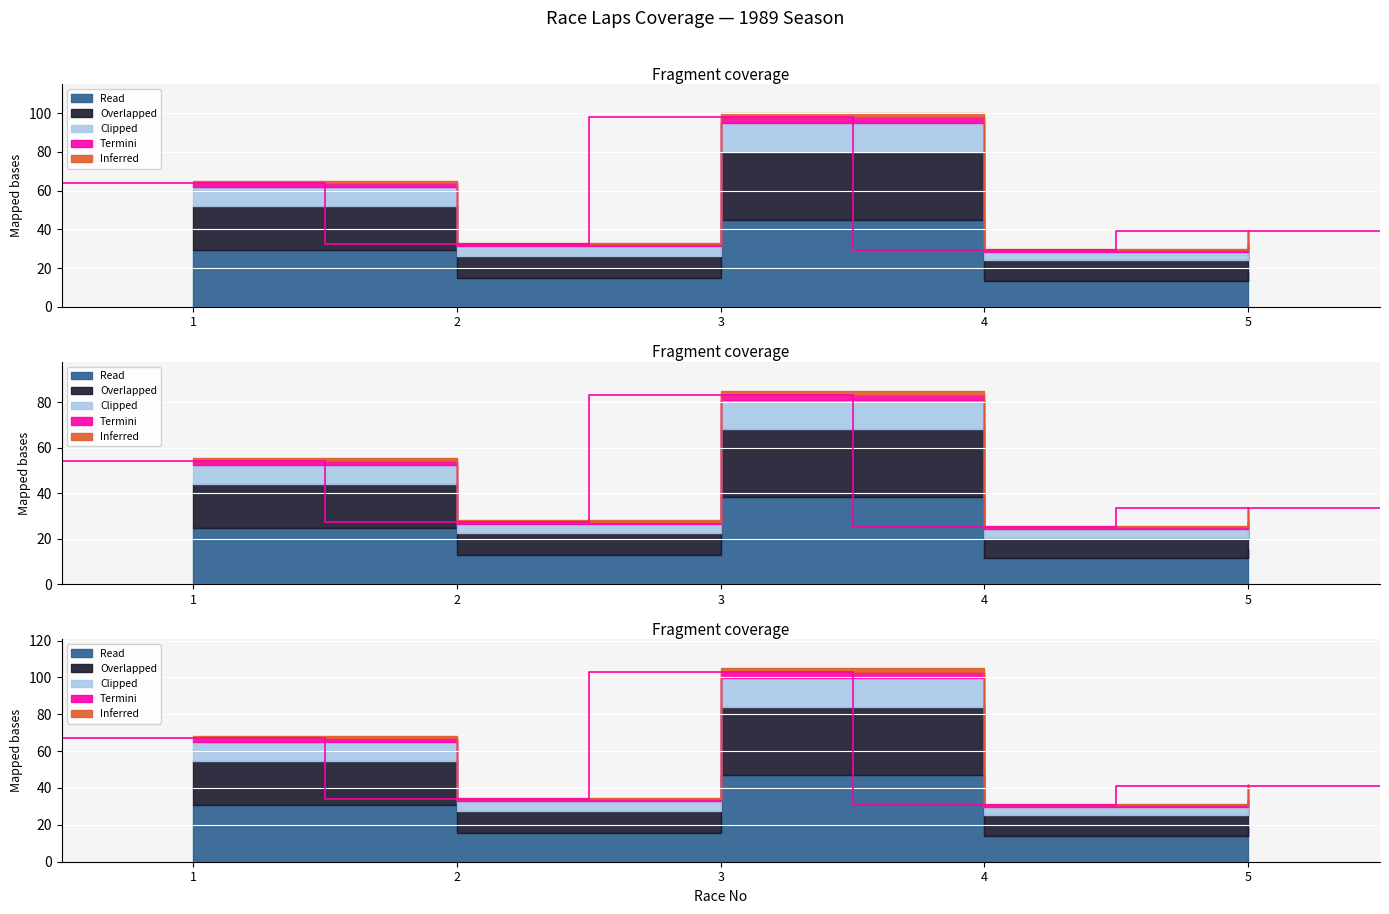

True or false: the data shows 40 at 5.

True